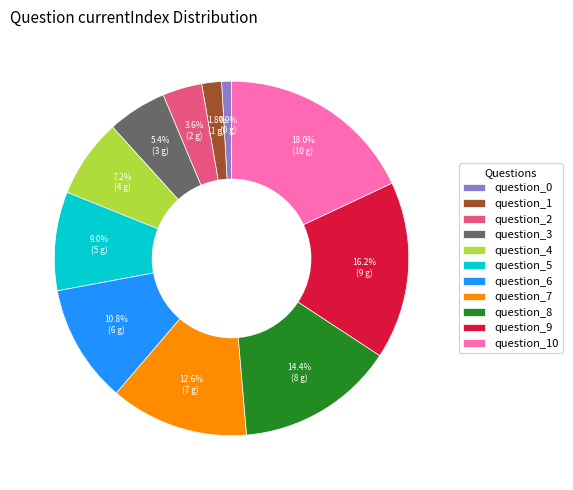

How many slices are in this pie chart?

11